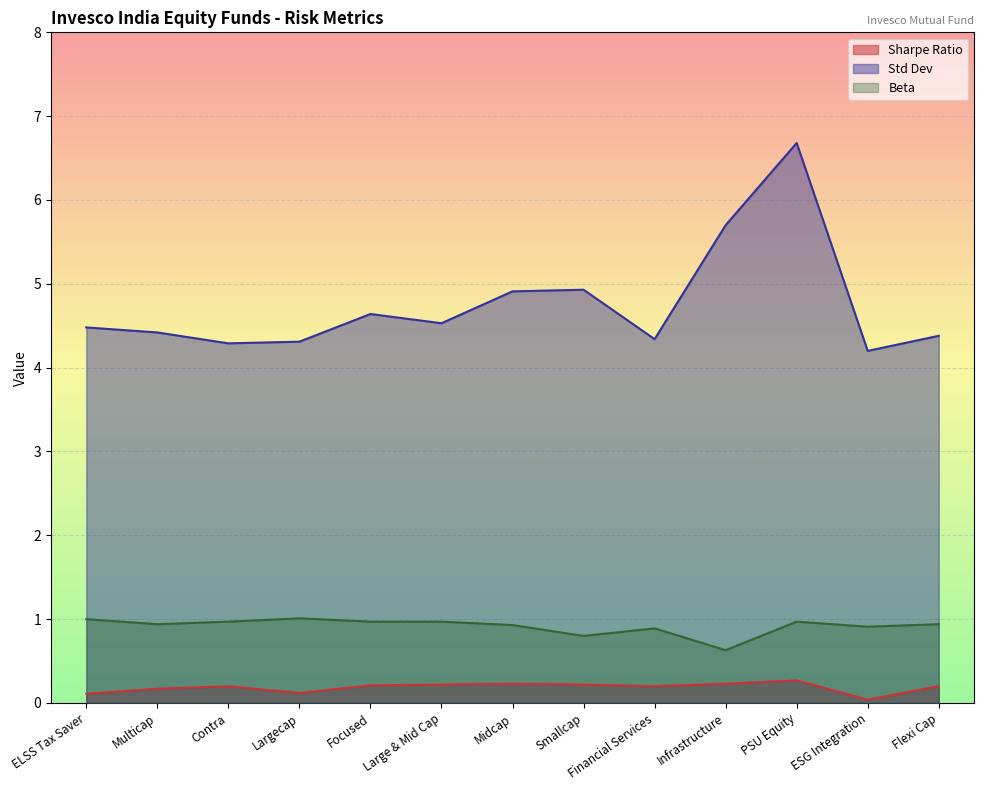

True or false: Beta has a value of 0.3 at Focused.

False